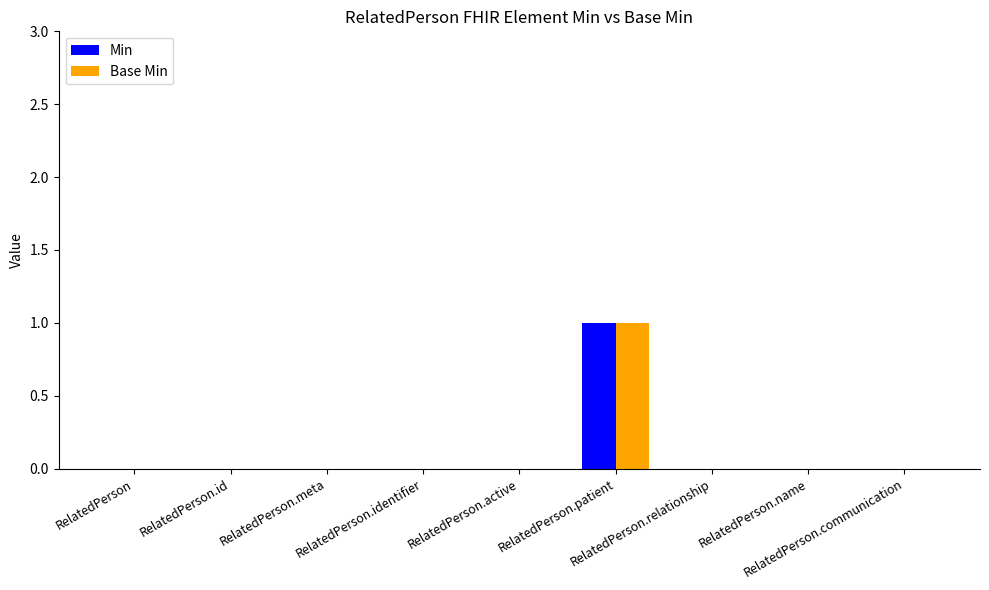

Are the bars grouped side by side (vs. stacked)?

Yes